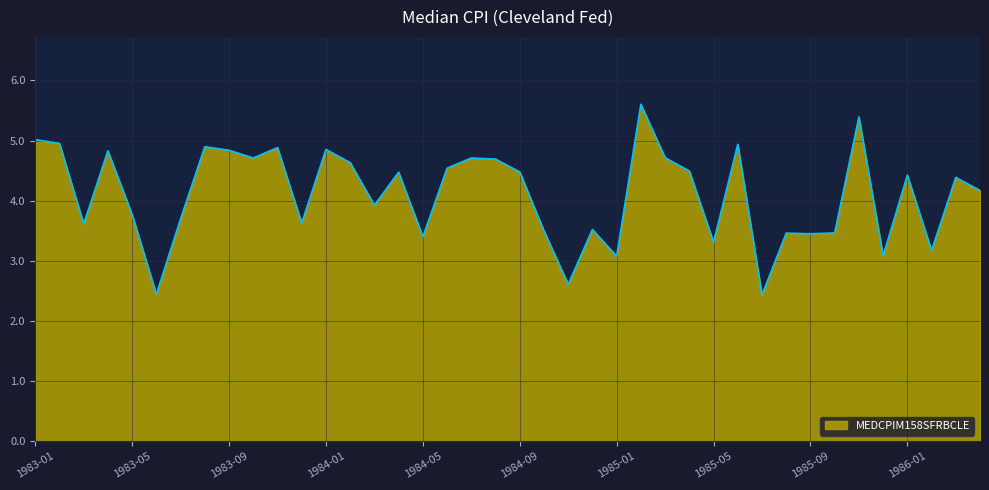

True or false: there are more than 2 points higher than both neighbors.

True